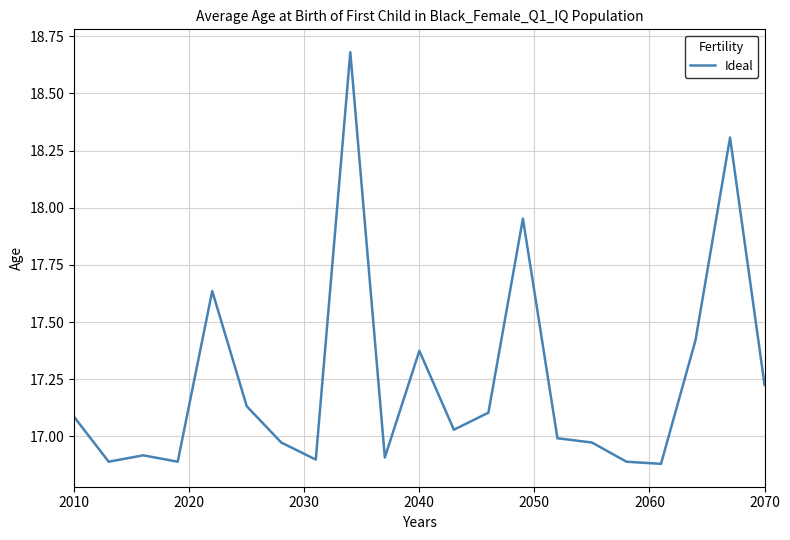

What is the maximum value shown in the chart?

18.7